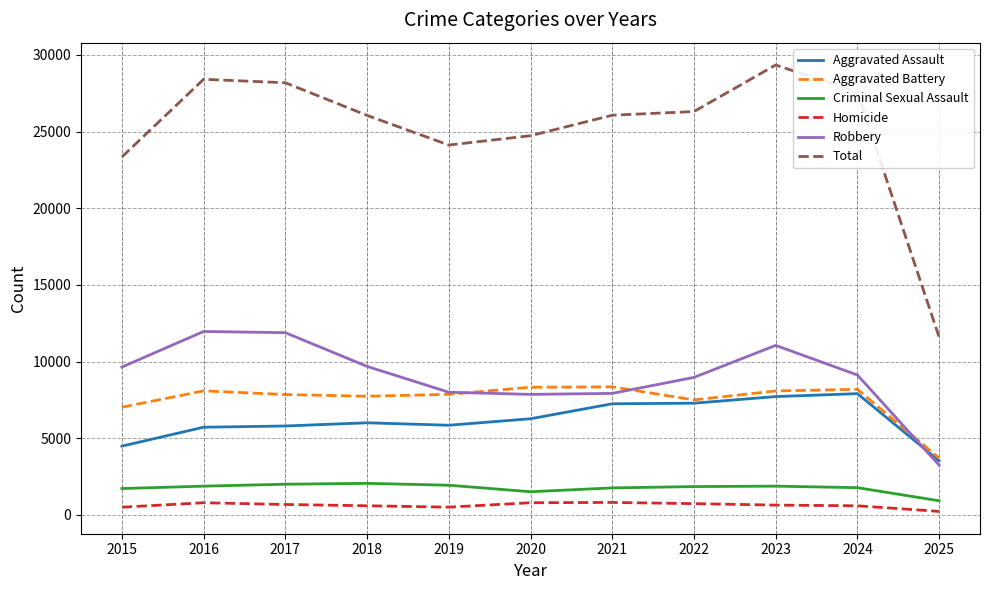

The value of Aggravated Assault at 2021 is 7242. True or false?

True